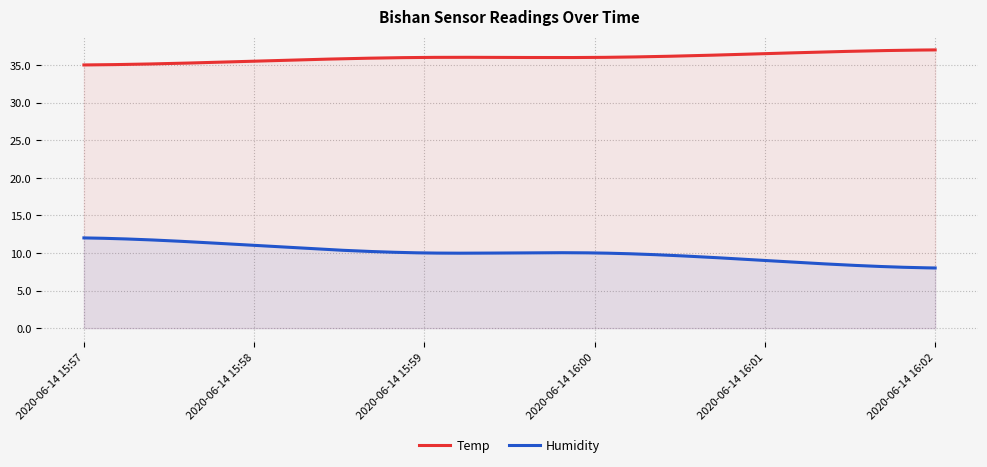

At which label does Temp first exceed 36?

2020-06-14 16:01